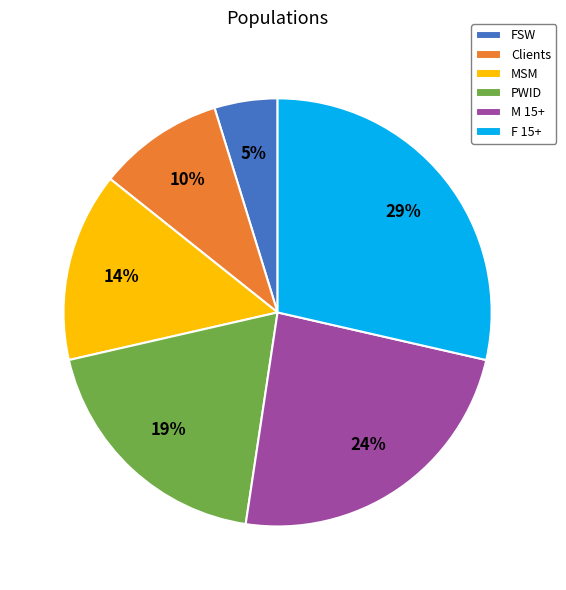

To the nearest percent, what portion does Clients represent?

10%